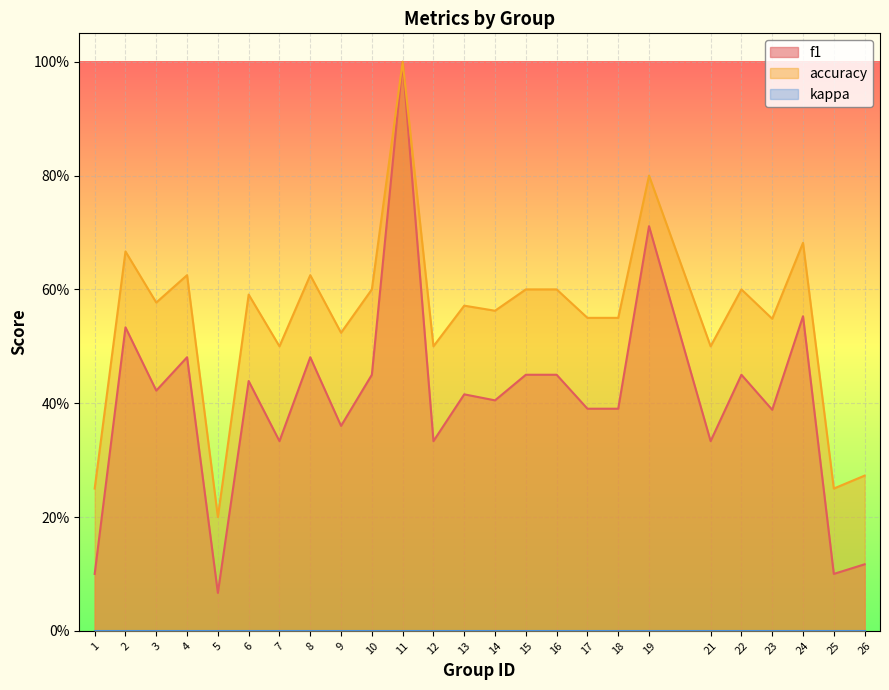

List the labels in order of accuracy value, largest first.

11, 19, 24, 2, 4, 8, 10, 15, 16, 22, 6, 3, 13, 14, 17, 18, 23, 9, 7, 12, 21, 26, 1, 25, 5